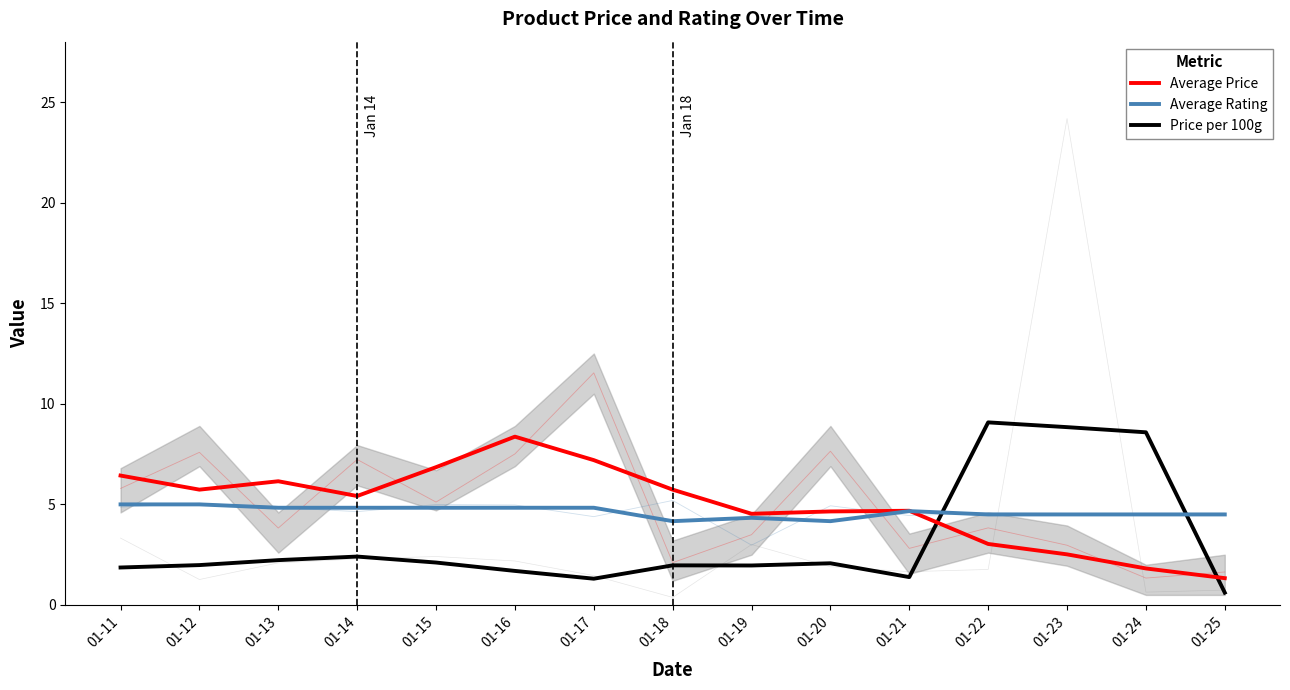

Which category has the highest value across all series?

01-22